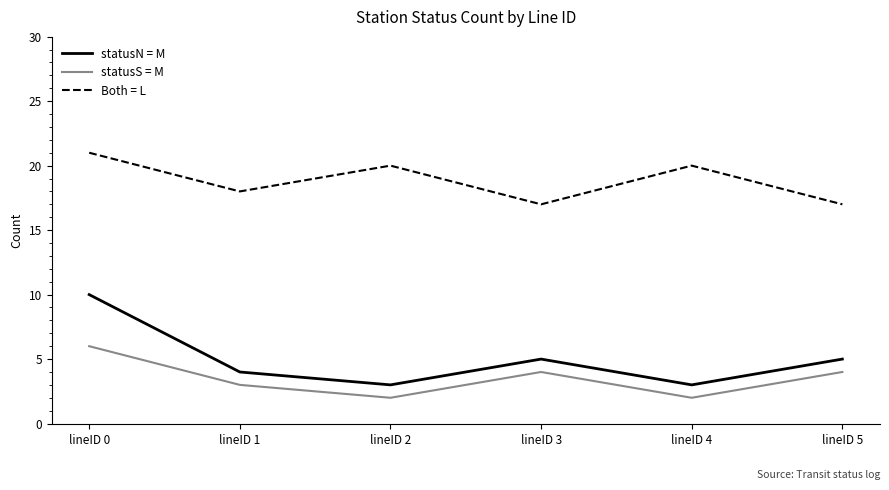

What is the greatest value displayed?

21